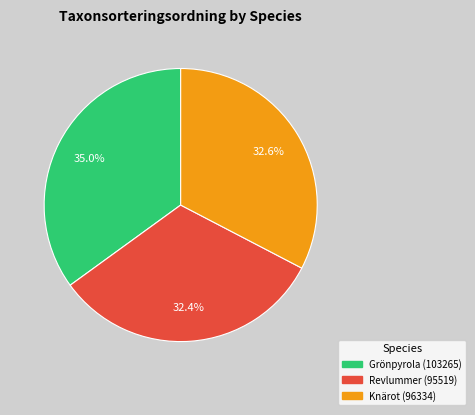

Combined, what portion of the pie is Revlummer and Knärot?

65.0%